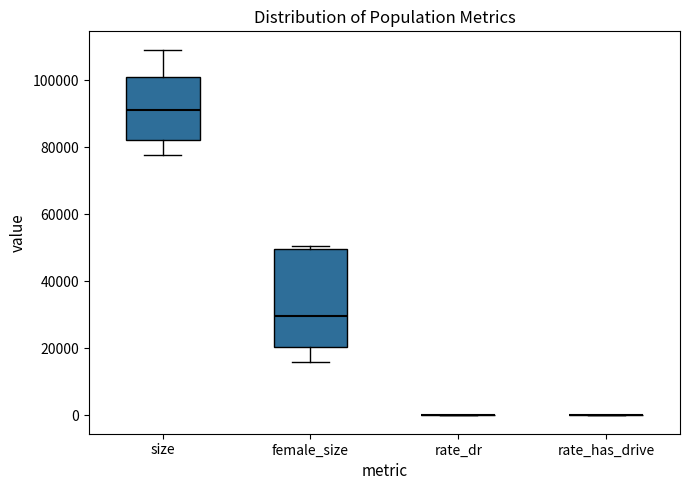

Reading left to right, read every box against the y-axis: the position of its median line, the range the box covers, and the ends of its whiskers. The values are not printed on the chart, so give them approximately, as read against the axis.

size: median 92000, box 82000 to 100000, whiskers 78000 to 110000
female_size: median 30000, box 20000 to 50000, whiskers 16000 to 50000 (just above the box's upper edge)
rate_dr: box collapsed to a line at 0, whiskers 0 to 0
rate_has_drive: box collapsed to a line at 0, whiskers 0 to 0